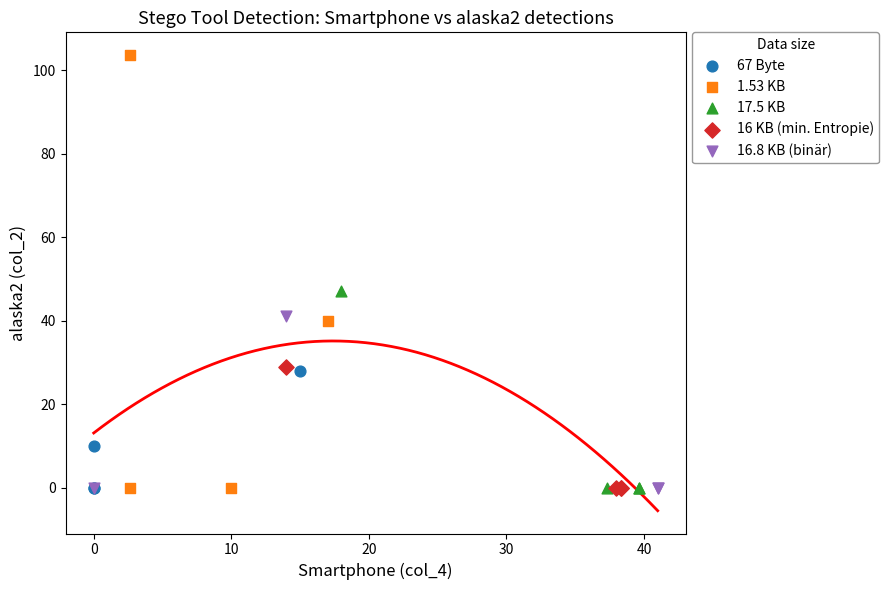

Which series contains the highest Y value?

1.53 KB